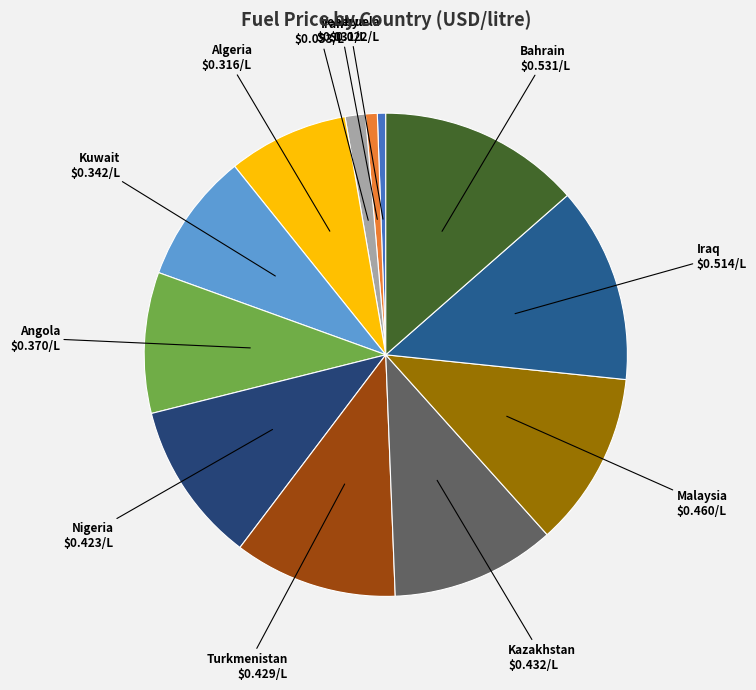

Which has a higher value, Nigeria or Bahrain?

Bahrain